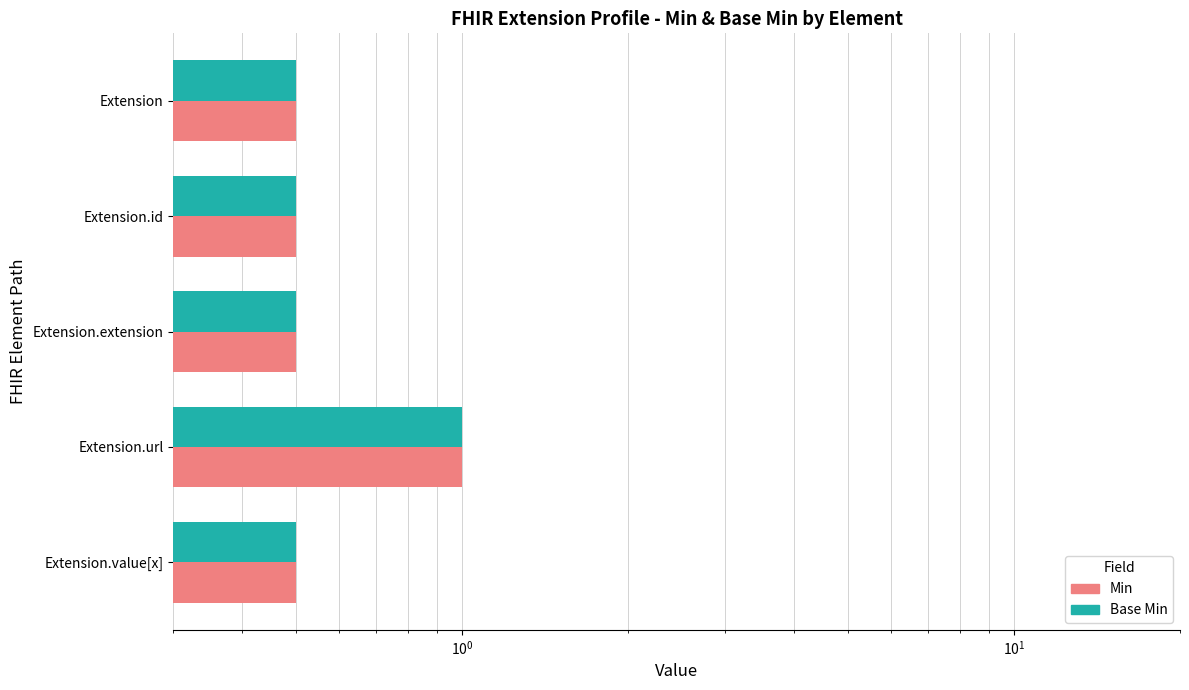

How many groups of bars are there?

5